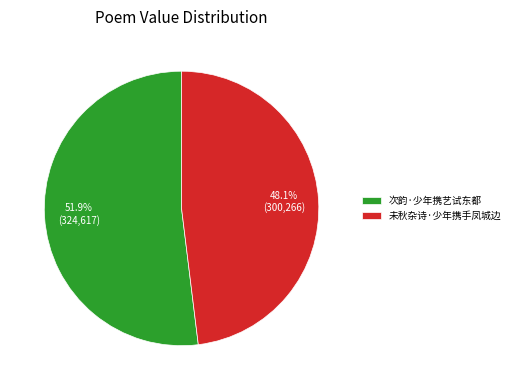

Is it true that 未秋杂诗·少年携手凤城边 is 48% of the pie?

True